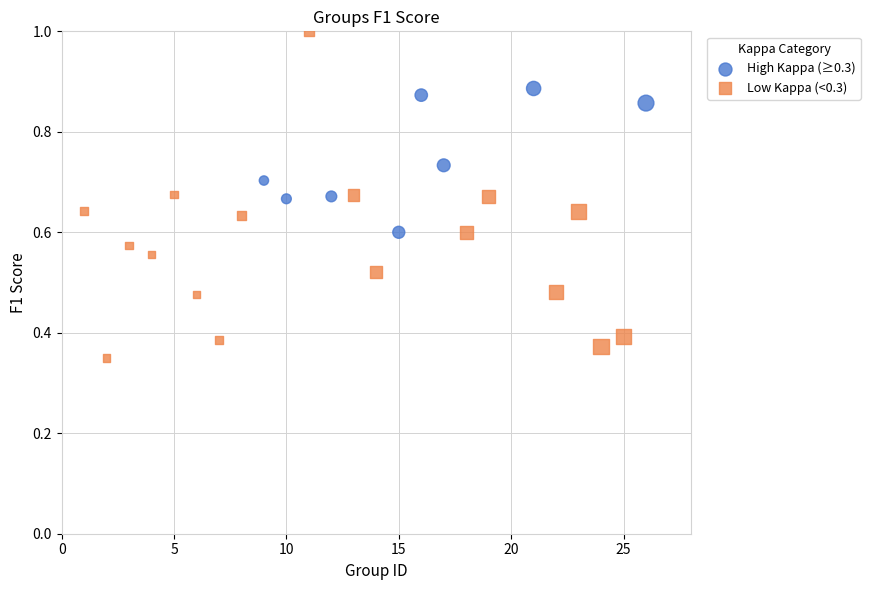

Which series reaches the minimum Y coordinate?

Low Kappa (<0.3)